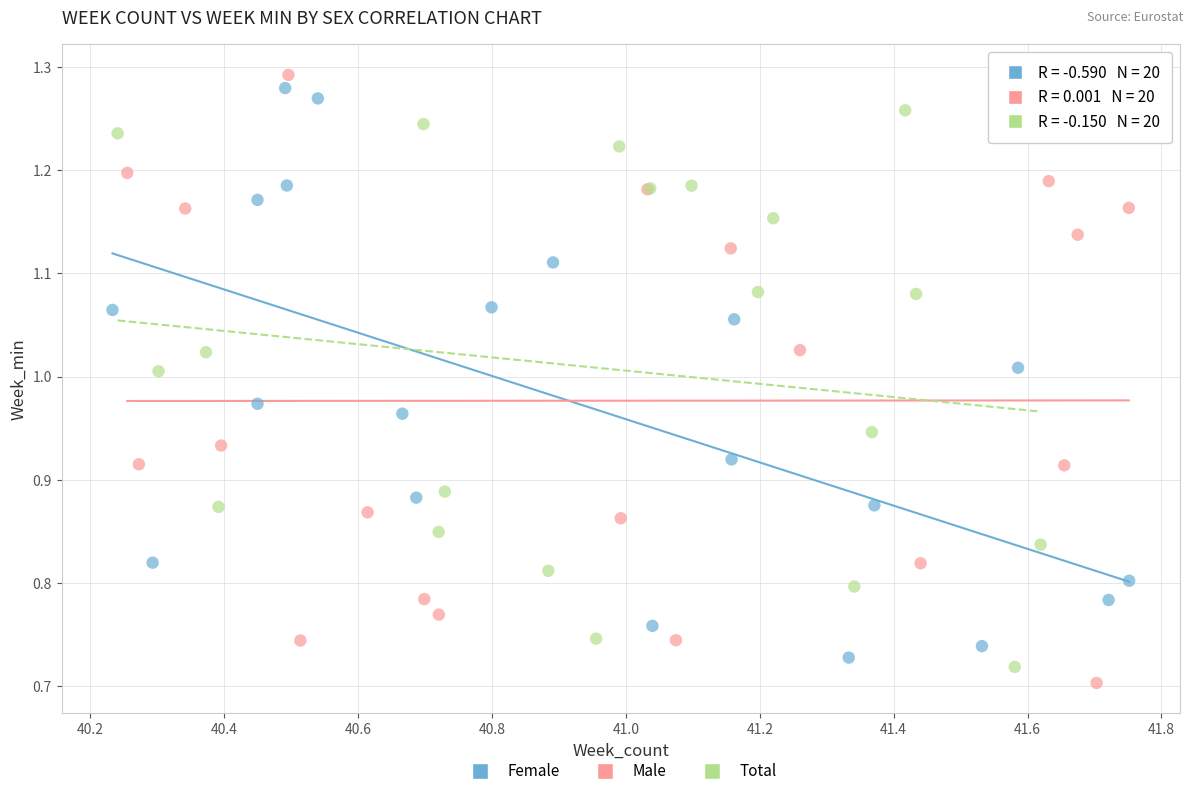

What are all the series names shown in the legend?

Female, Male, Total